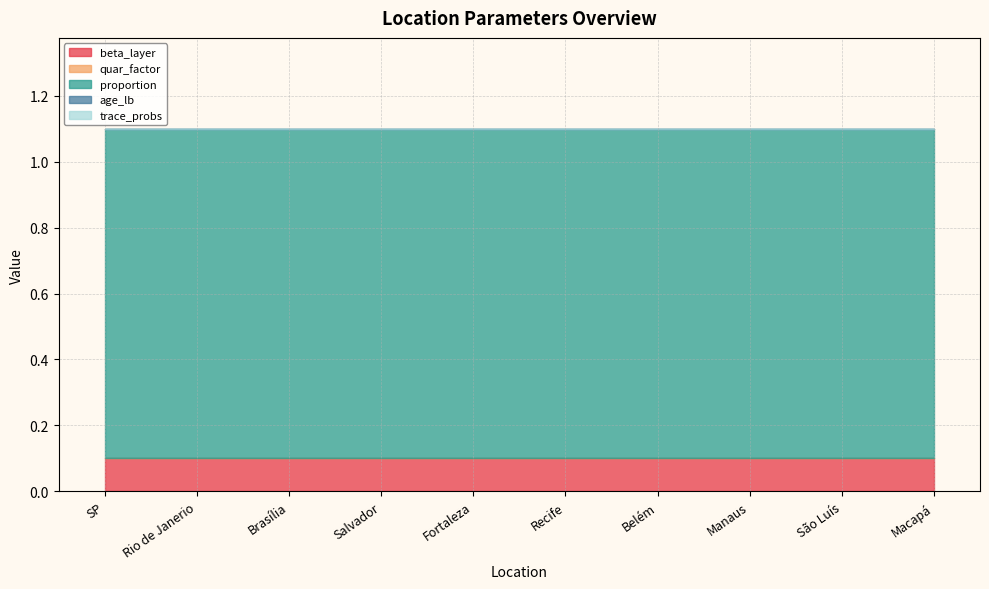

What is the maximum value for beta_layer?

0.1